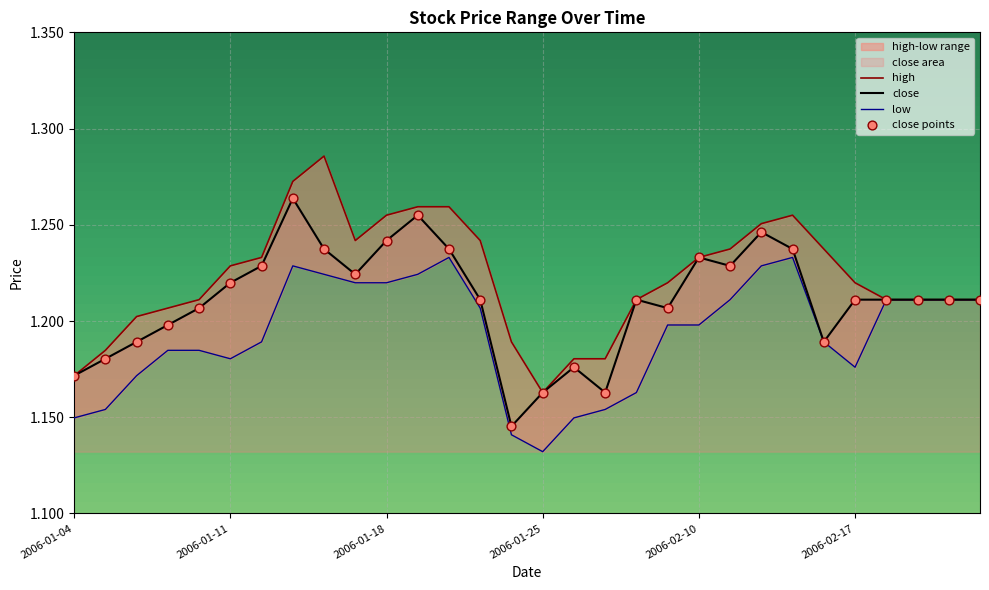

Which series contains the highest Y value?

high